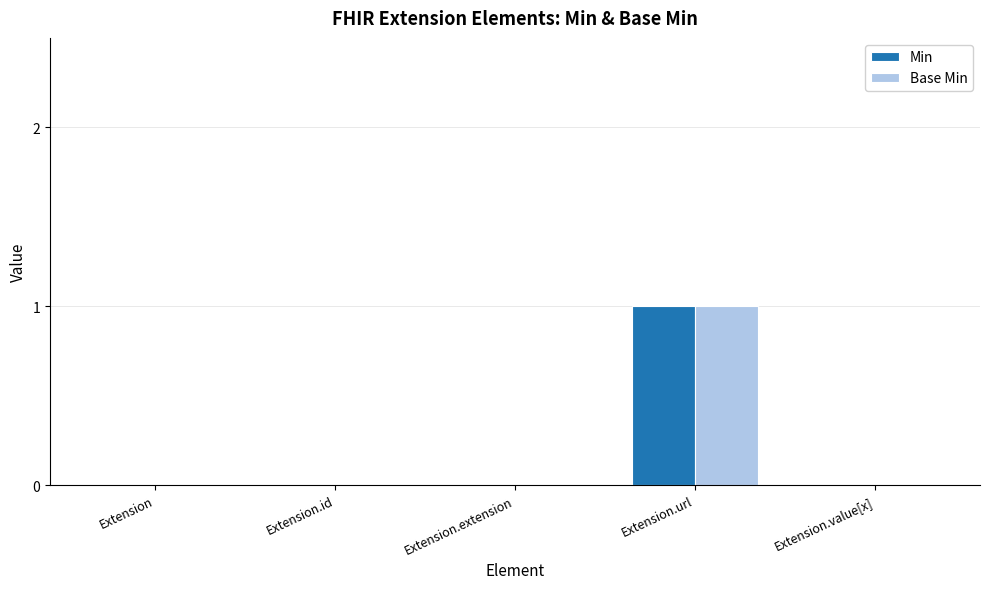

Is the value of Min at Extension.url greater than the value of Base Min at Extension?

Yes